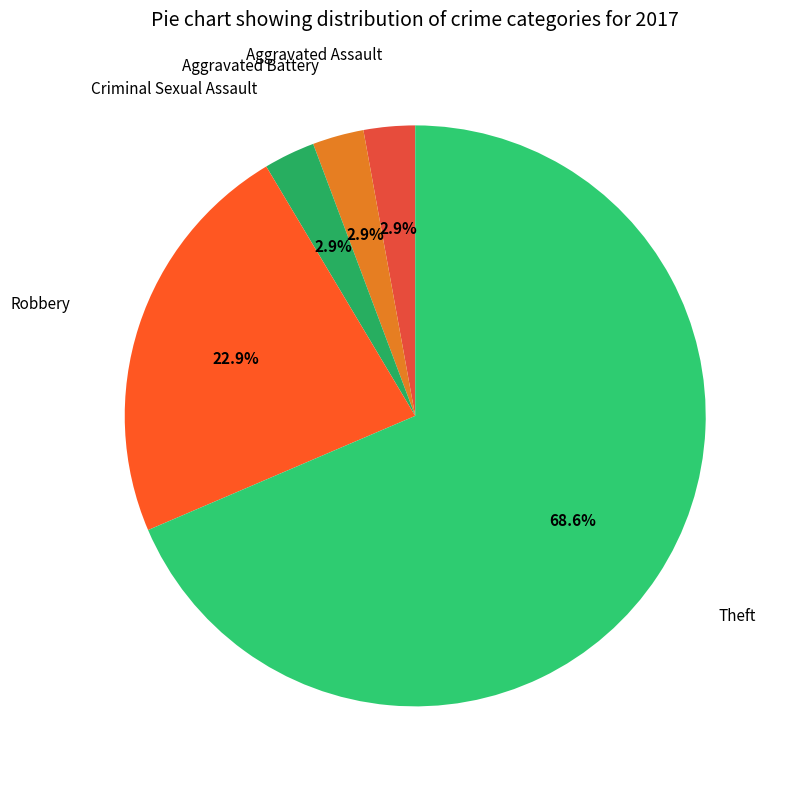

Between Aggravated Battery and Theft, which is larger?

Theft